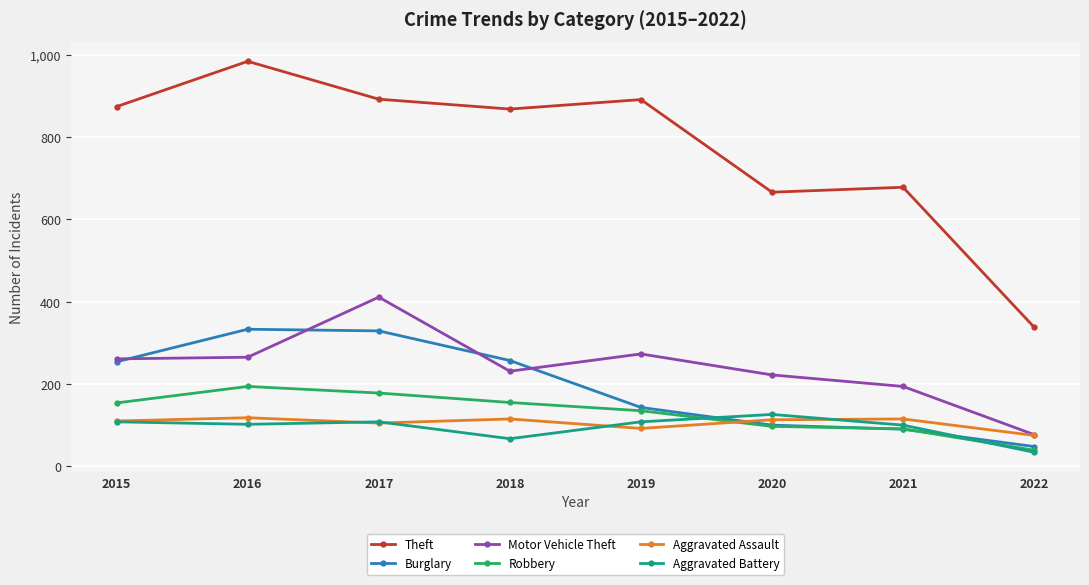

What is the highest value of the Robbery series?

194